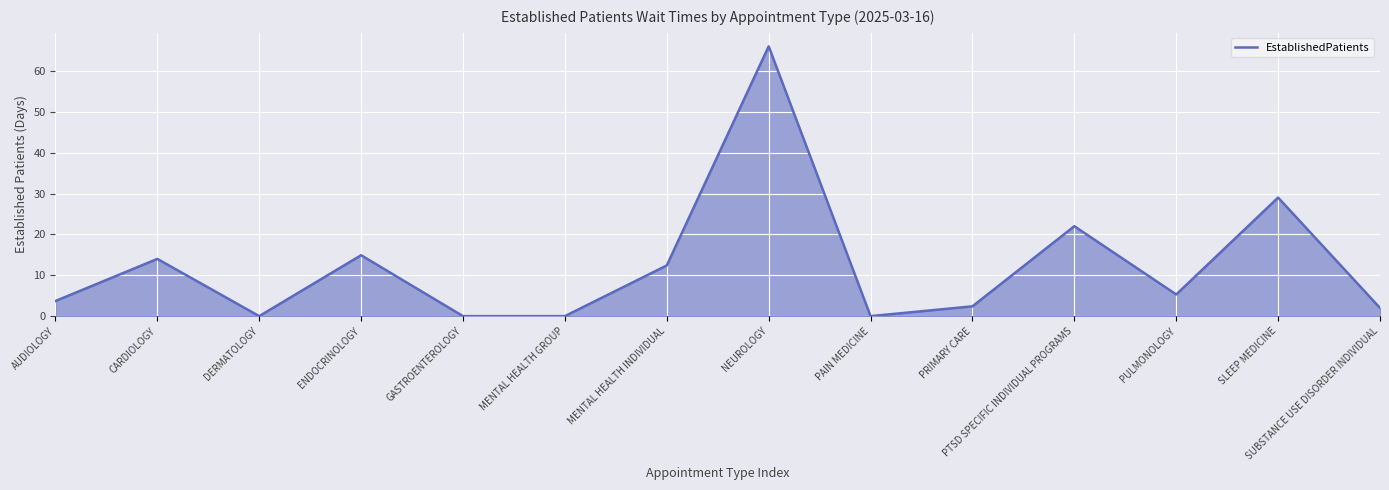

What is the maximum value shown in the chart?

66.0